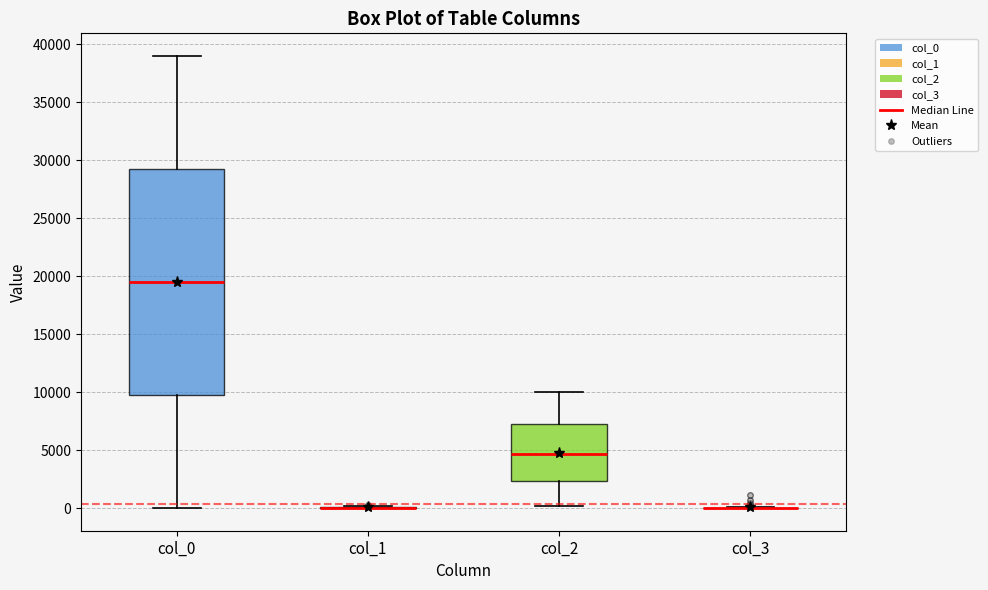

Comparing the boxes themselves (not the whiskers), which one is the tallest?

col_0